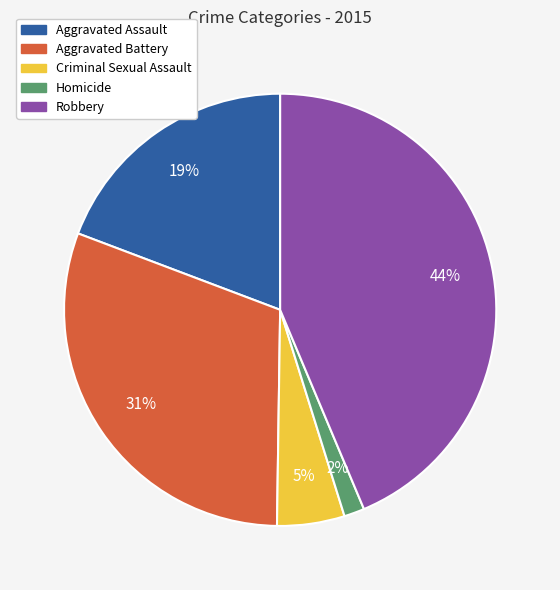

Which category has the smallest portion of the pie?

Homicide